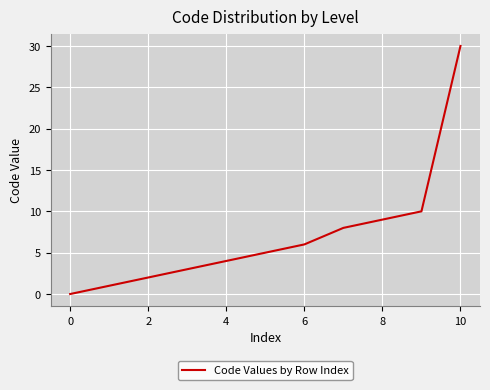

What is the difference between the maximum and minimum values?

30